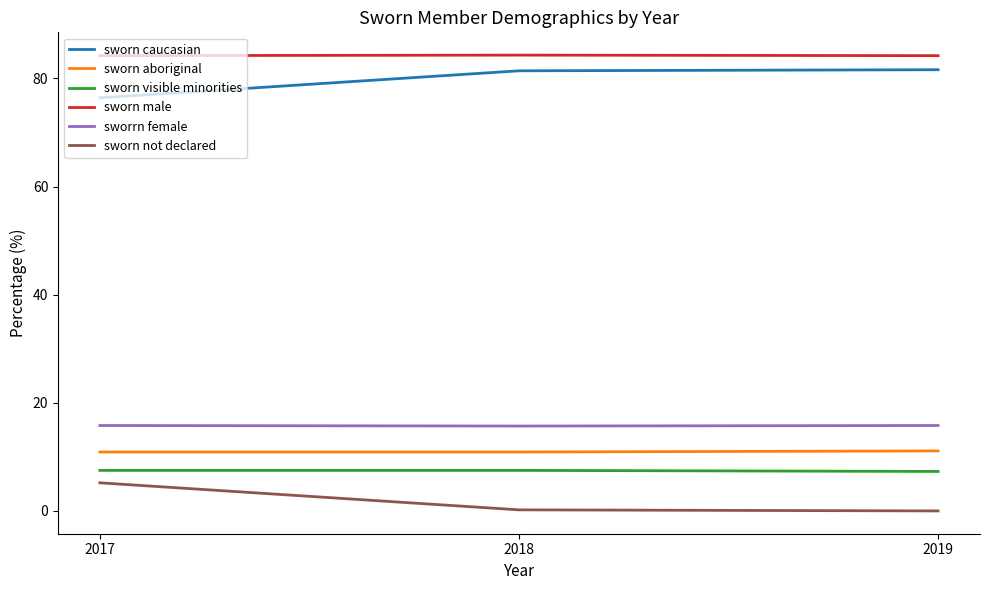

The sworn aboriginal series shows 10.9 at 2018. True or false?

True